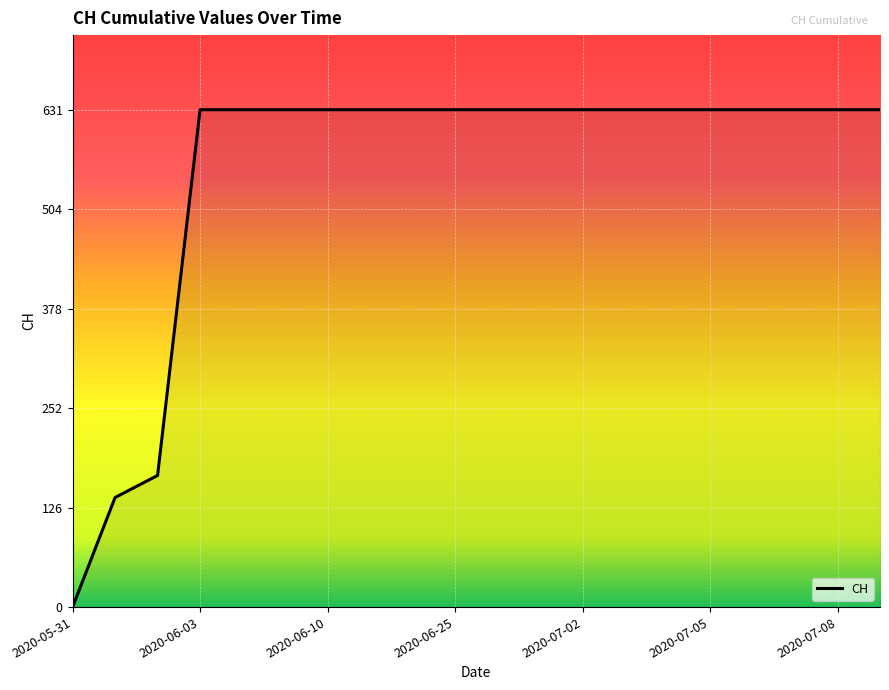

What is the difference between the maximum and minimum values?

631